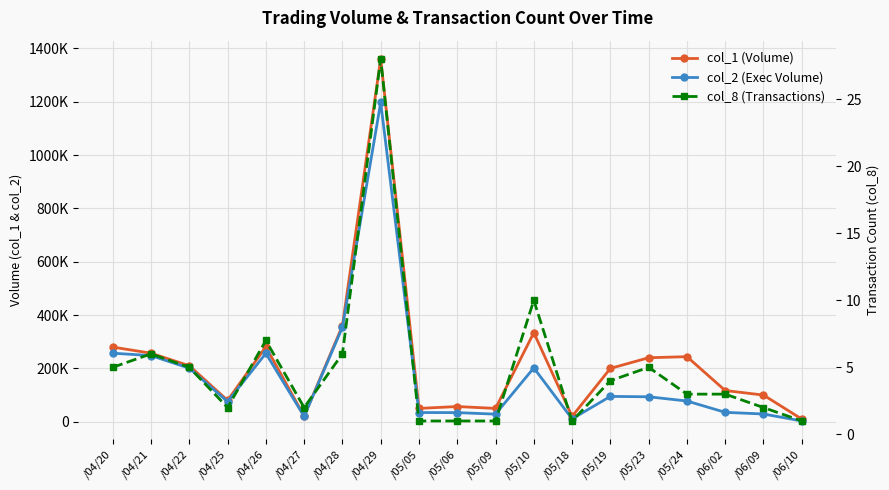

Which category has the lowest value in the col_8 (Transactions) series?

/05/05